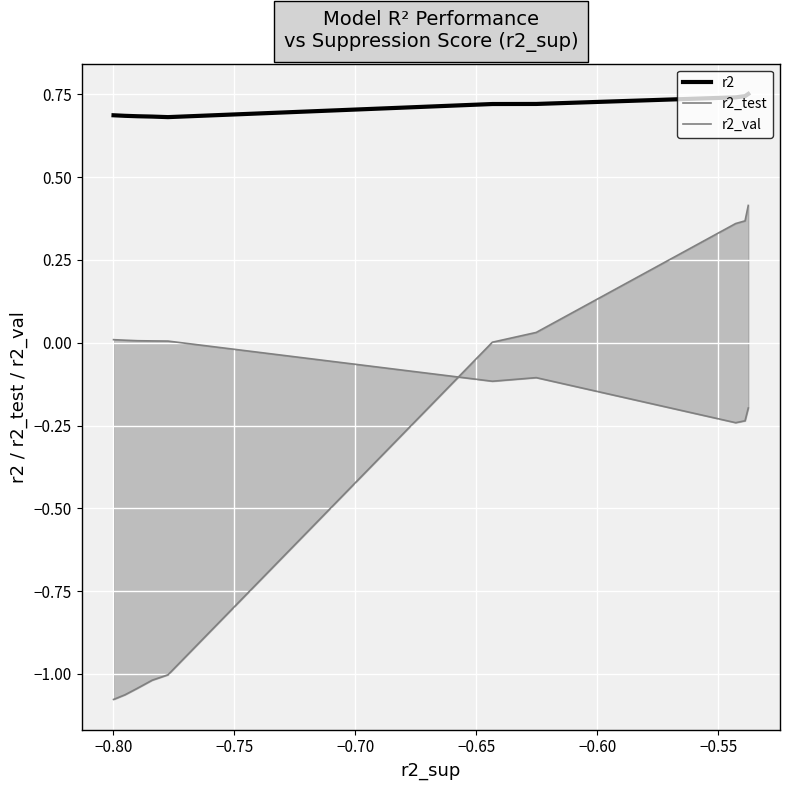

How many values in r2_val are below zero?

5